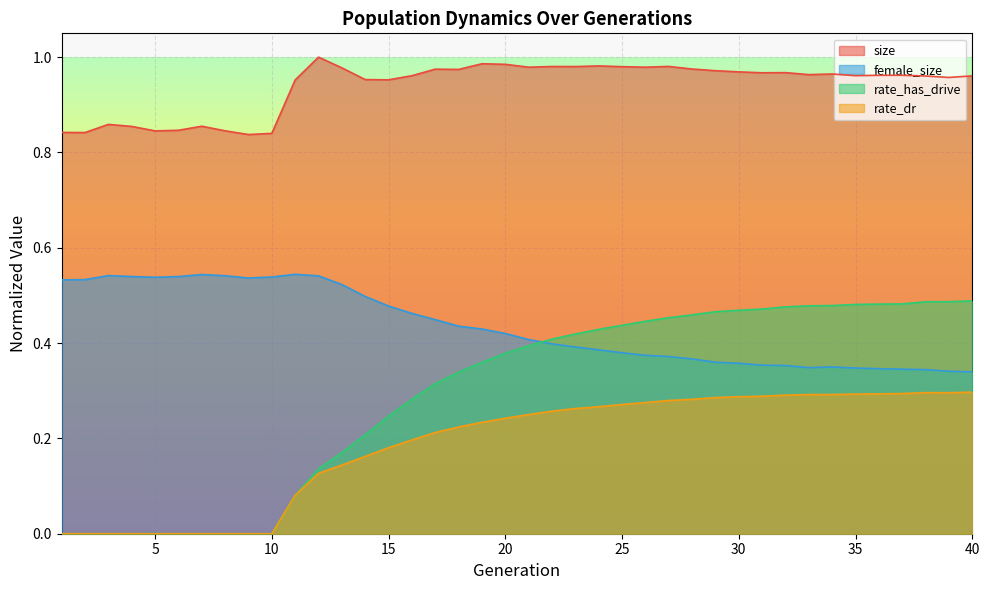

What are all the series names shown in the legend?

size, female_size, rate_has_drive, rate_dr